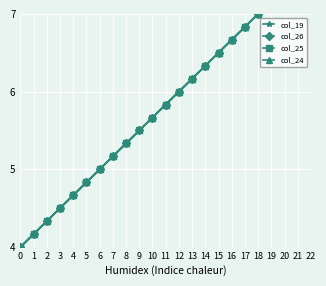

At which label does col_24 first exceed 5?

7